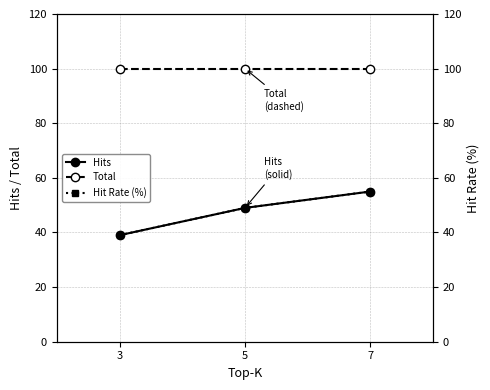

Reading left to right, transcribe all the data shown in this chart.

Hits: 3=39	5=49	7=55
Total: 3=100	5=100	7=100
Hit Rate (%): 3=39	5=49	7=55